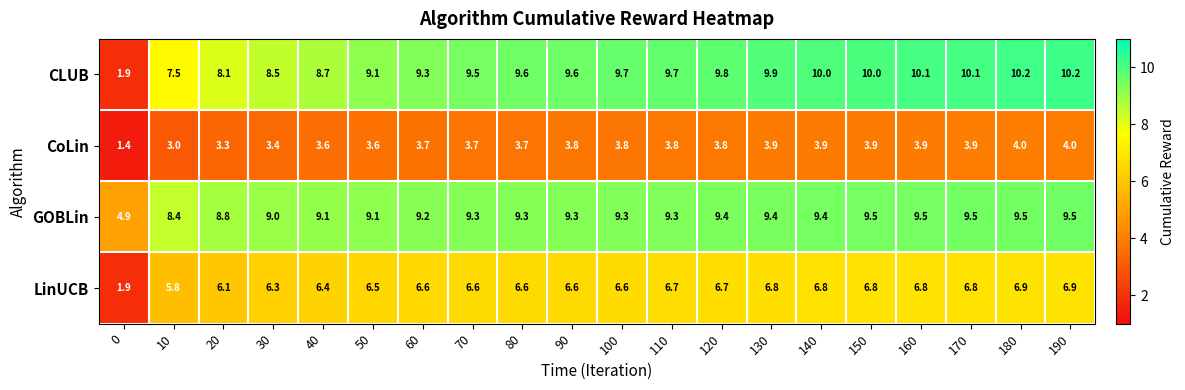

What is the approximate value of CoLin at 150?

3.9